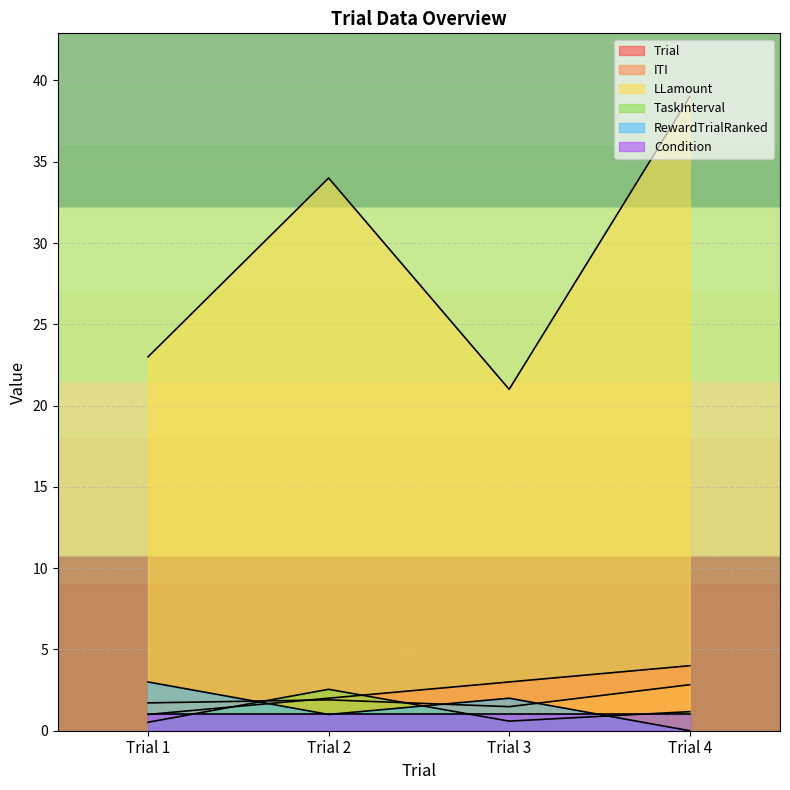

What is the difference between the highest and lowest values at Trial 1?

22.5